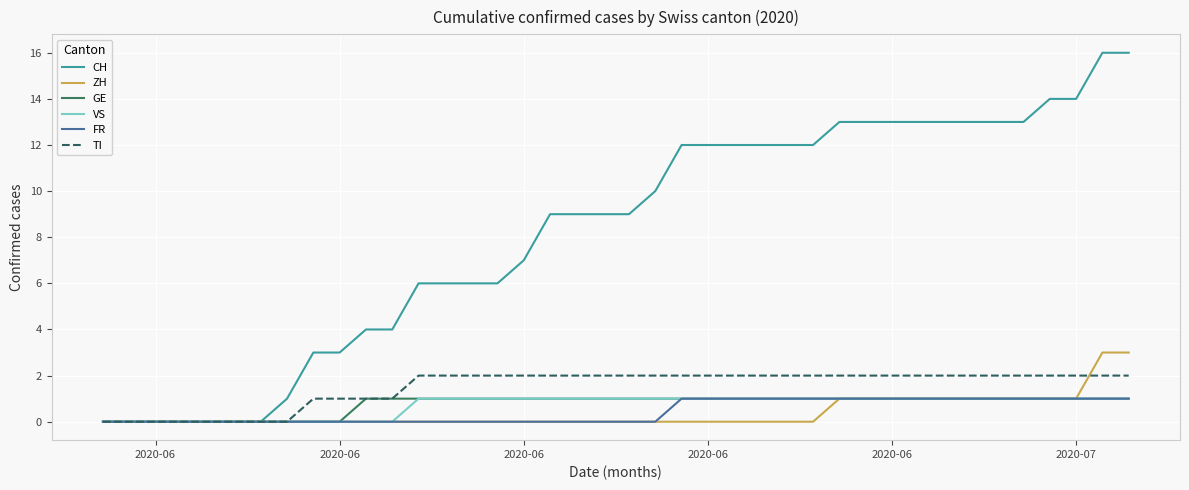

Which series has the widest spread of values?

CH